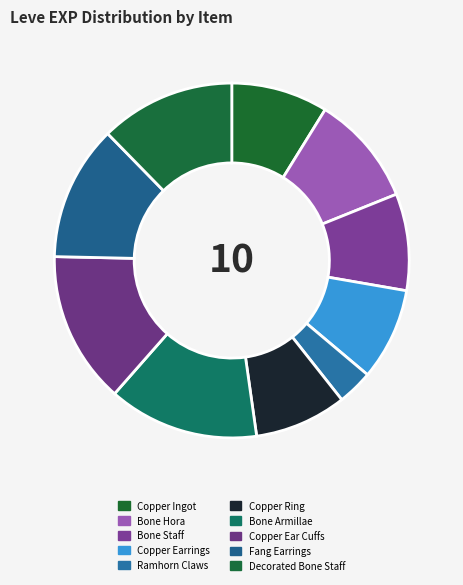

Which has a higher value, Ramhorn Claws or Copper Earrings?

Copper Earrings